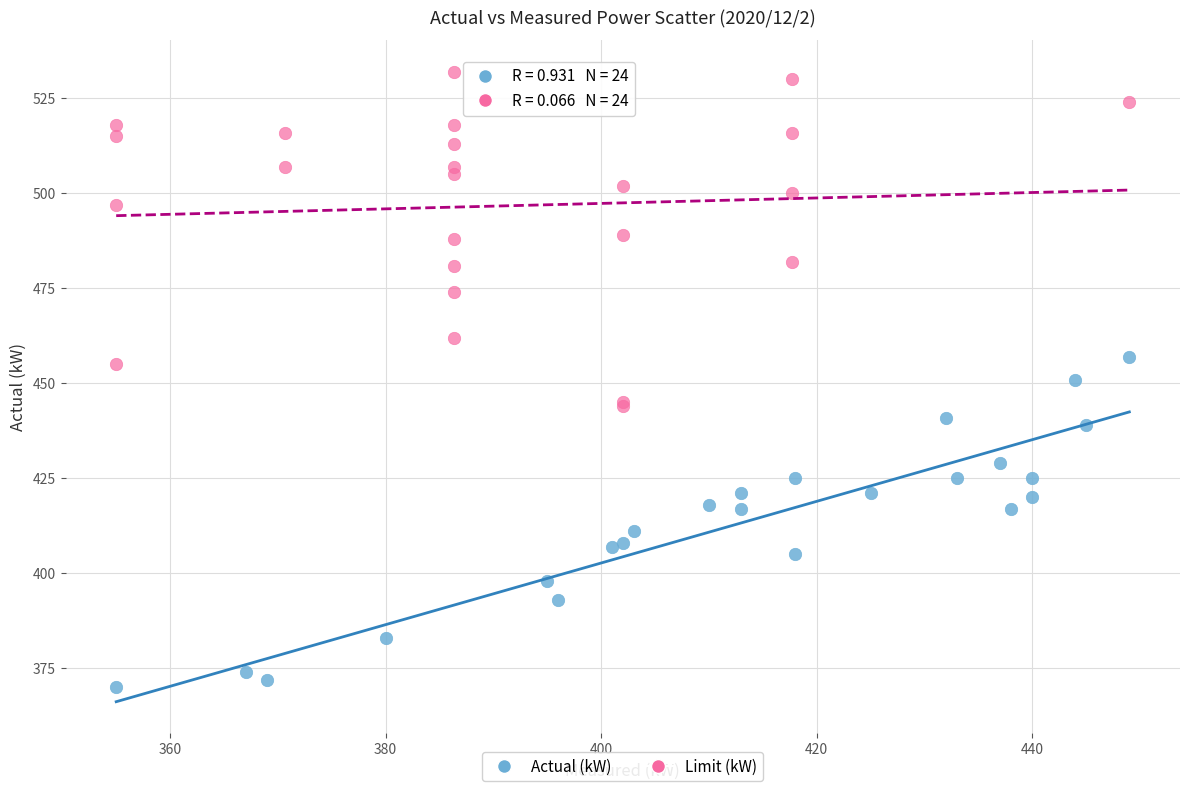

Which series contains the lowest Y value?

Actual (kW)